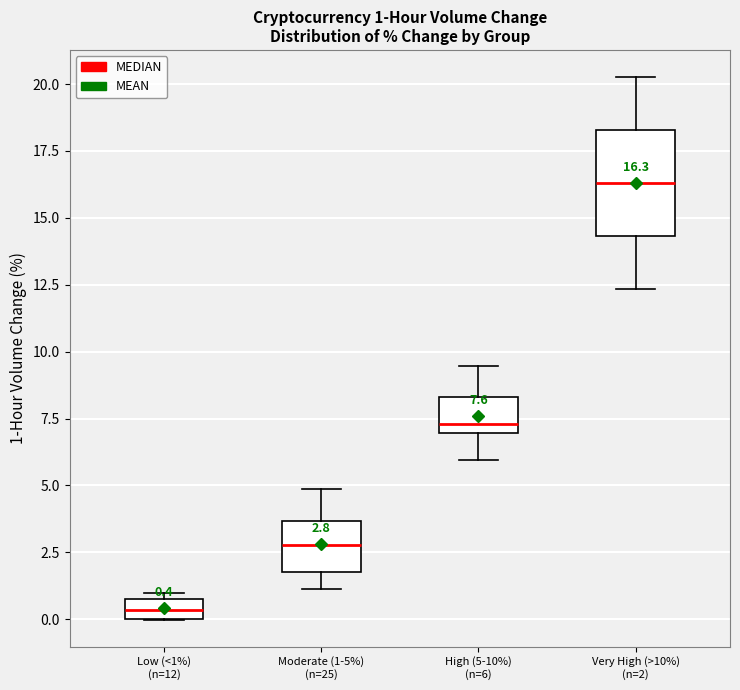

Which box's median line is the highest?

Very High (>10%) (n=2)